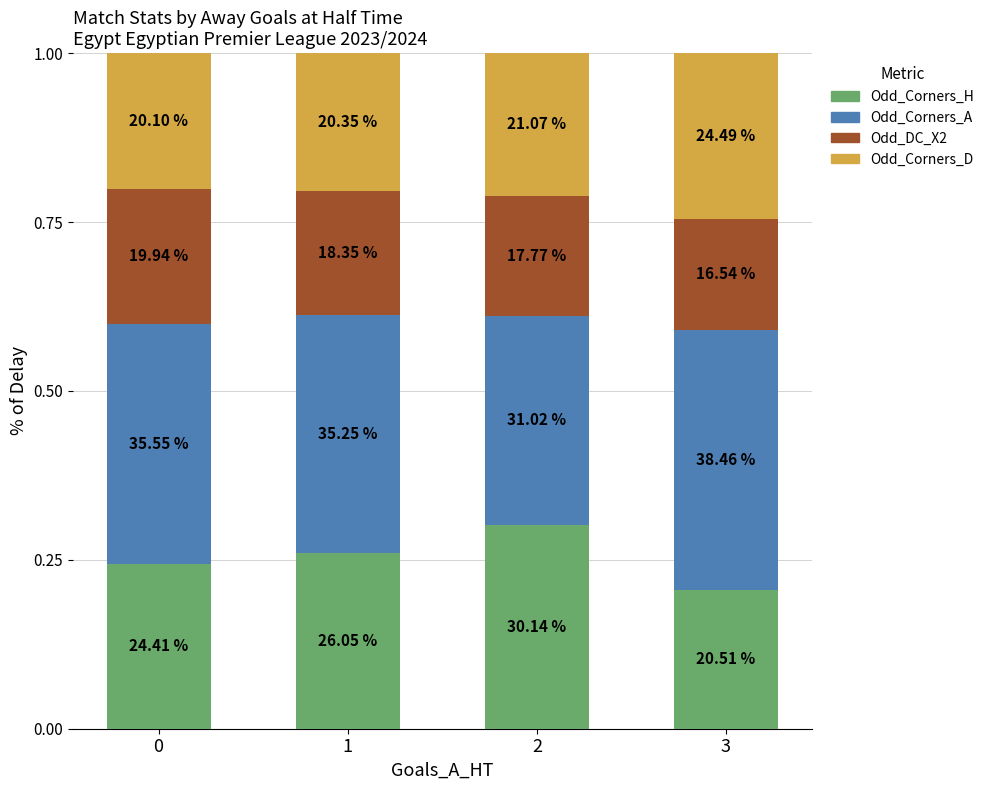

How many Odd_Corners_D values are between 0 and 1?

4